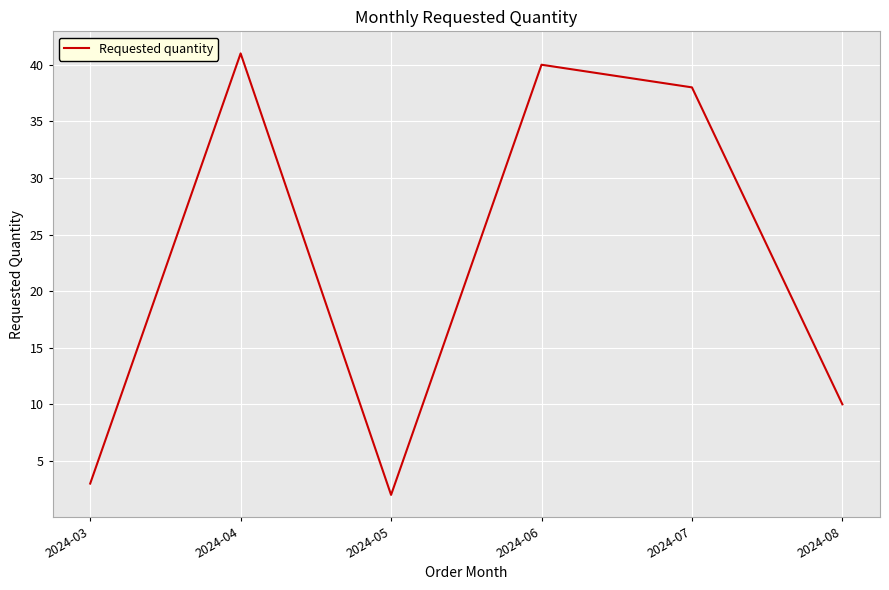

What is the maximum value shown in the chart?

41